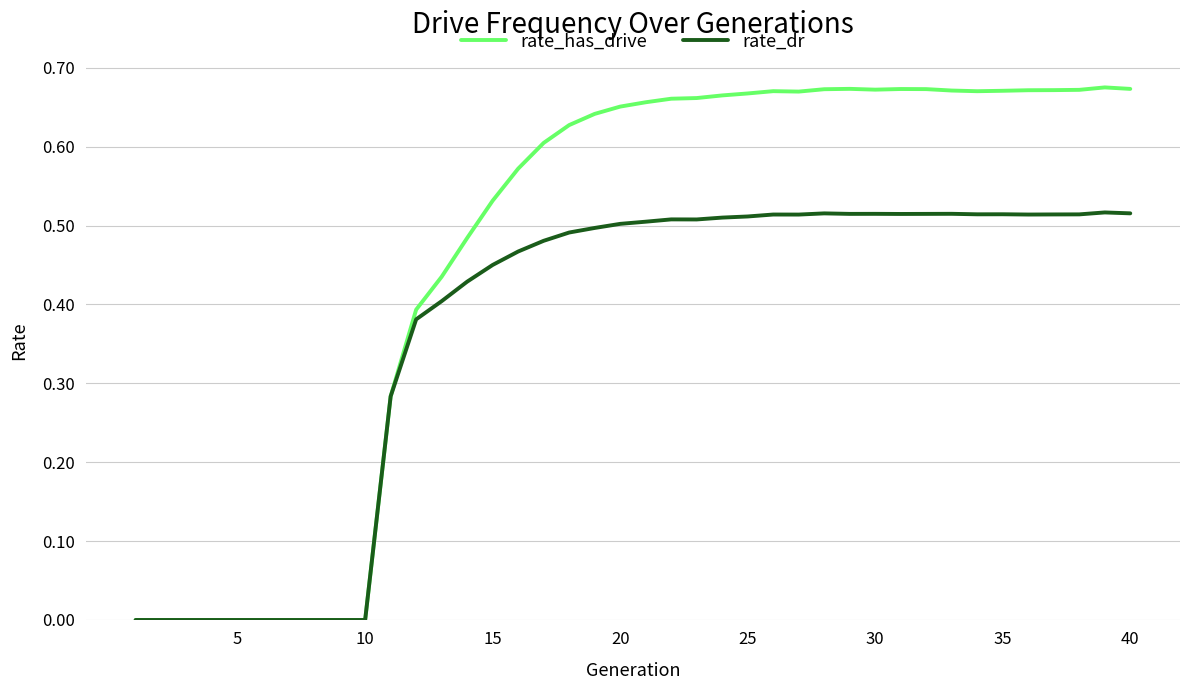

Which series has the largest total across all categories?

rate_has_drive